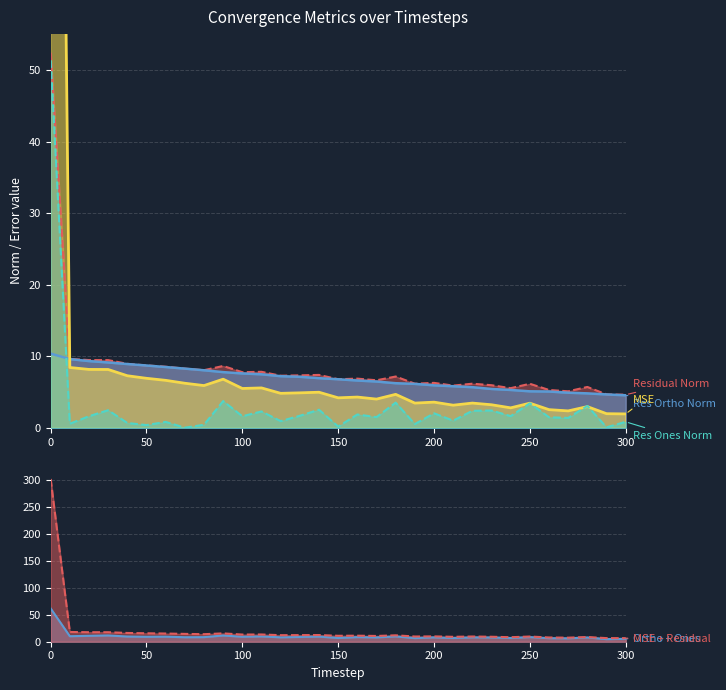

Reading right to left, what are all the values shown in this chart?

mse: 300=2.0	290=2.0	280=3.0	270=2.4	260=2.6	250=3.5	240=2.8	230=3.2	220=3.5	210=3.2	200=3.6	190=3.5	180=4.7	170=4.0	160=4.3	150=4.2	140=5.0	130=4.9	120=4.8	110=5.6	100=5.5	90=6.8	80=5.9	70=6.2	60=6.7	50=6.9	40=7.3	30=8.2	20=8.2	10=8.4	0=249.5
res_ones_norm: 300=0.9	290=0.1	280=3.1	270=1.4	260=1.5	250=3.4	240=1.7	230=2.4	220=2.4	210=1.0	200=2.1	190=0.5	180=3.5	170=1.5	160=1.9	150=0.2	140=2.5	130=1.7	120=1.0	110=2.3	100=1.6	90=3.8	80=0.4	70=0.0	60=0.8	50=0.4	40=0.7	30=2.5	20=1.6	10=0.6	0=51.3
res_ortho_norm: 300=4.6	290=4.7	280=4.8	270=4.9	260=5.1	250=5.1	240=5.3	230=5.4	220=5.7	210=5.8	200=6.0	190=6.2	180=6.3	170=6.5	160=6.6	150=6.8	140=7.0	130=7.1	120=7.2	110=7.5	100=7.6	90=7.8	80=8.1	70=8.3	60=8.5	50=8.7	40=8.9	30=9.1	20=9.3	10=9.6	0=10.4
residual_norm: 300=4.6	290=4.7	280=5.7	270=5.1	260=5.3	250=6.2	240=5.6	230=6.0	220=6.2	210=5.9	200=6.3	190=6.2	180=7.2	170=6.7	160=6.9	150=6.8	140=7.4	130=7.3	120=7.3	110=7.8	100=7.8	90=8.7	80=8.1	70=8.3	60=8.6	50=8.7	40=9.0	30=9.5	20=9.5	10=9.6	0=52.4